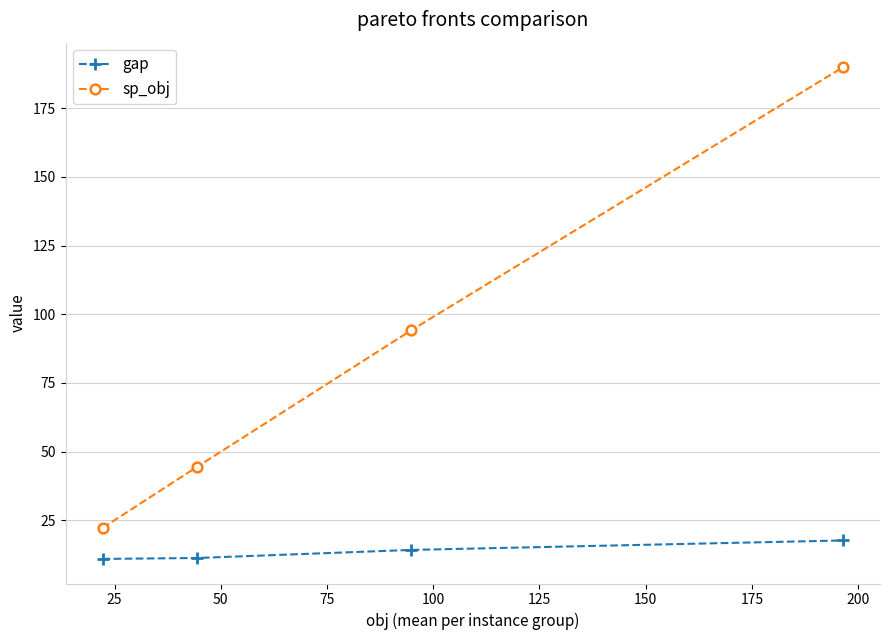

At how many categories does at least one series exceed 27?

3